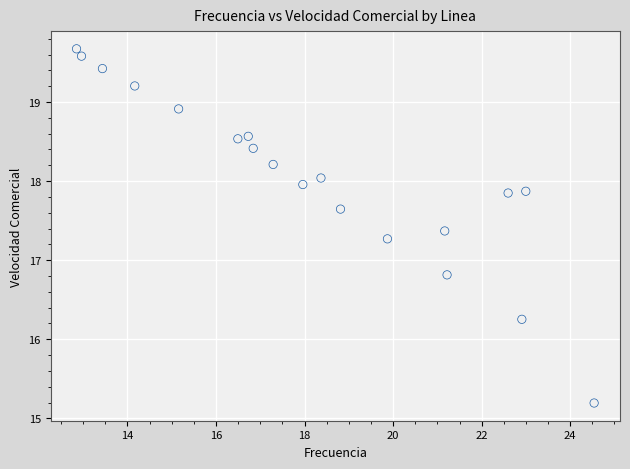

What Y value in the scatter plot is closest to 17?

16.8